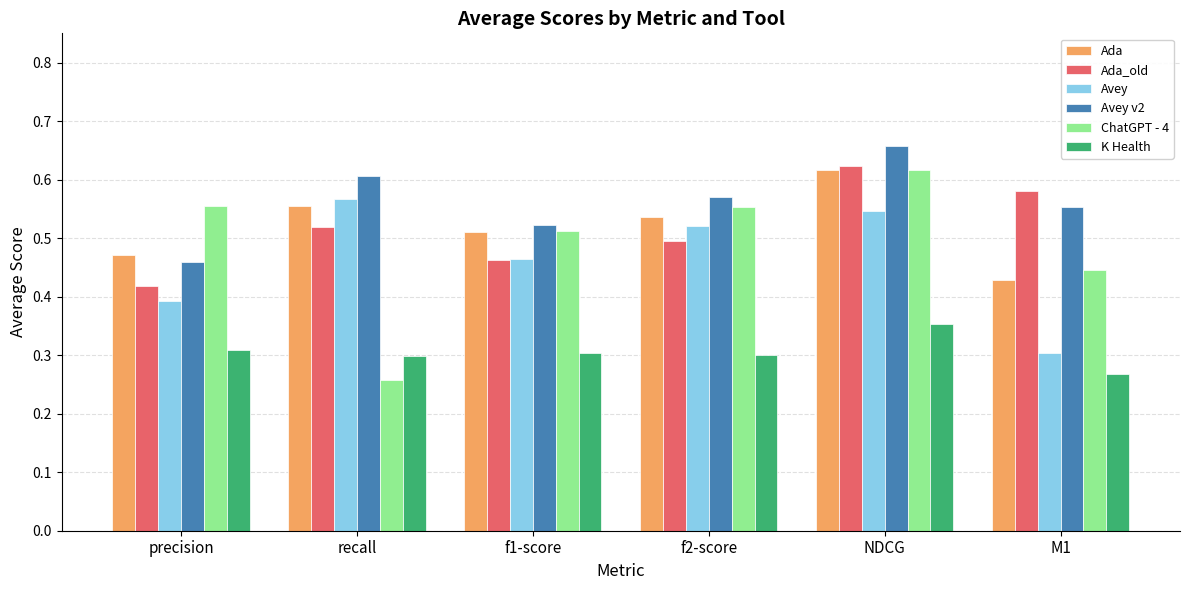

At which category is the sum across all series the highest?

NDCG